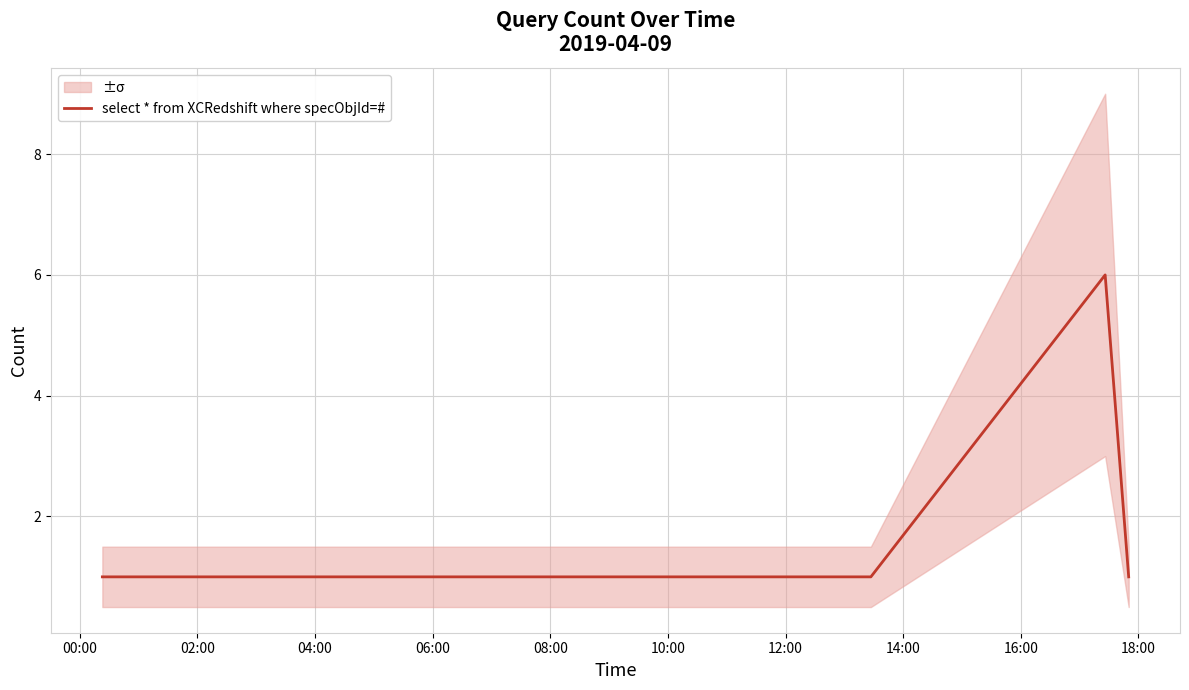

The chart shows a value of 1 at 12:00. True or false?

True